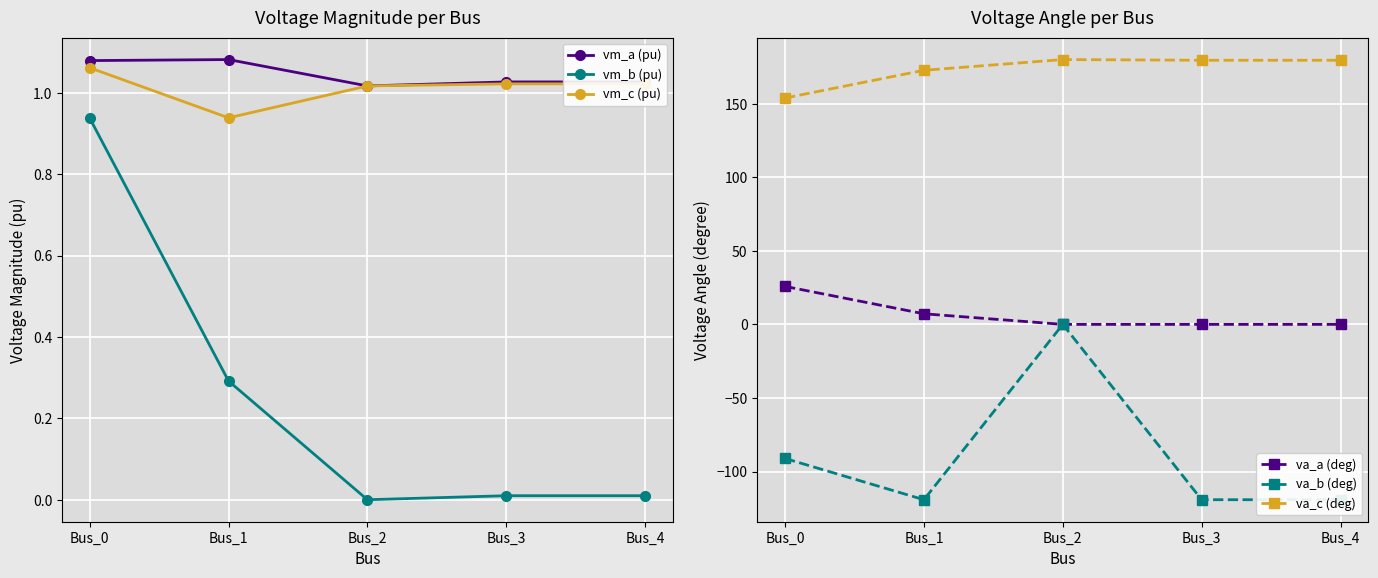

Read the vm_a (pu) value at Bus_1.

1.1